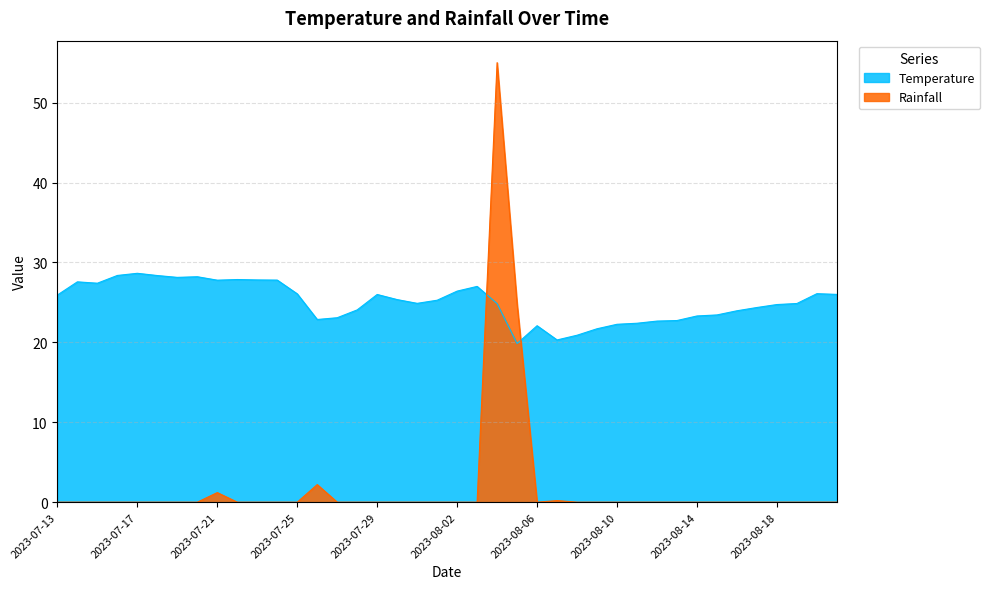

Is the value of Temperature at 2023-07-25 greater than the value of Rainfall at 2023-07-19?

Yes